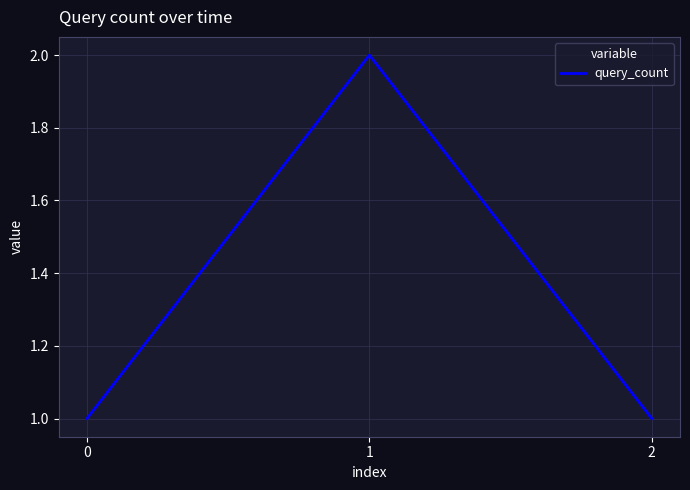

Reading left to right, what are all the values shown in this chart?

0=1	1=2	2=1